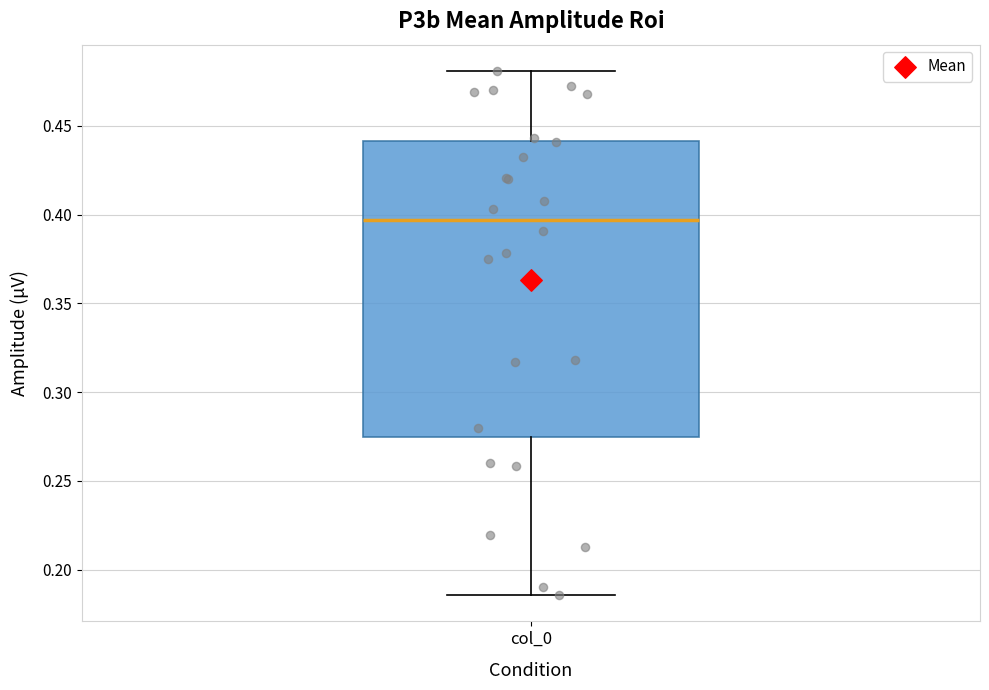

Transcribe this box plot: give where the median line is, the range the box spans, and where the two whiskers end, as read against the y-axis. The values are not printed on the chart, so give them approximately, as read against the axis.

median 0.395, box 0.275 to 0.440, whiskers 0.185 to 0.480